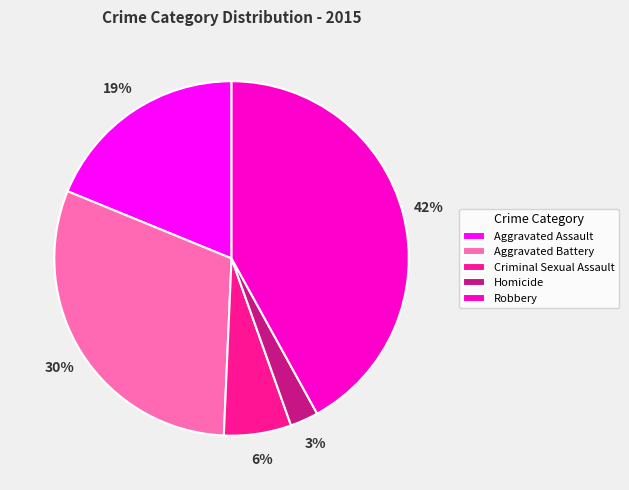

Is there any slice that represents more than half of the pie?

No